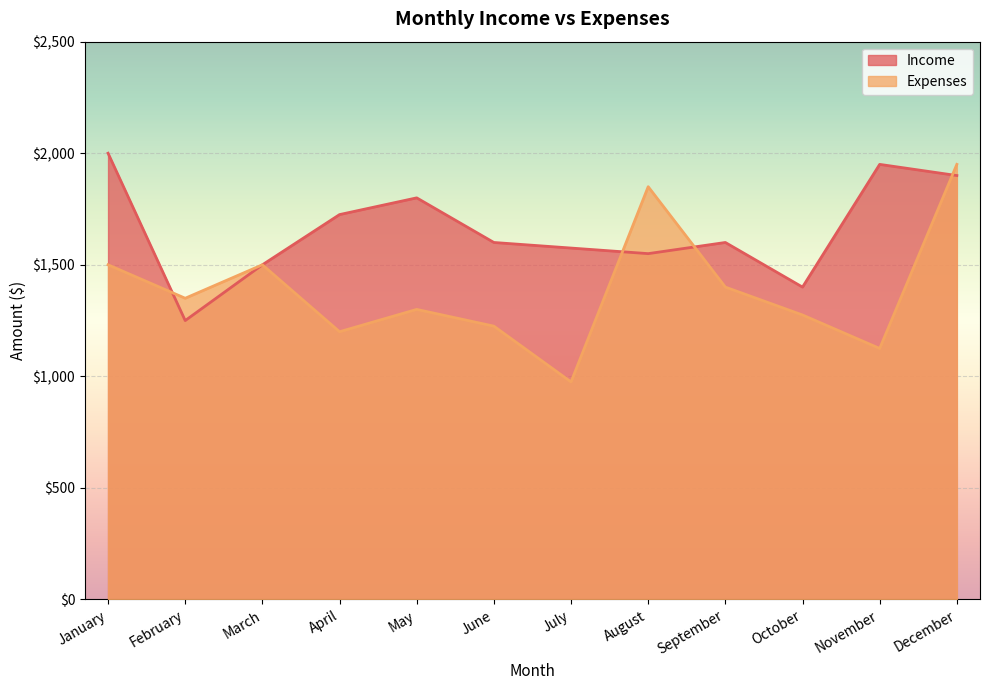

At how many categories does at least one series exceed 1654?

6